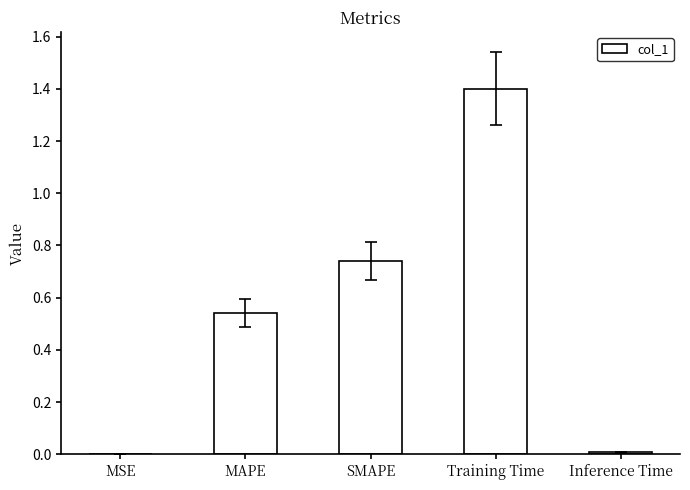

What is the change in value from MAPE to Inference Time?

-0.5